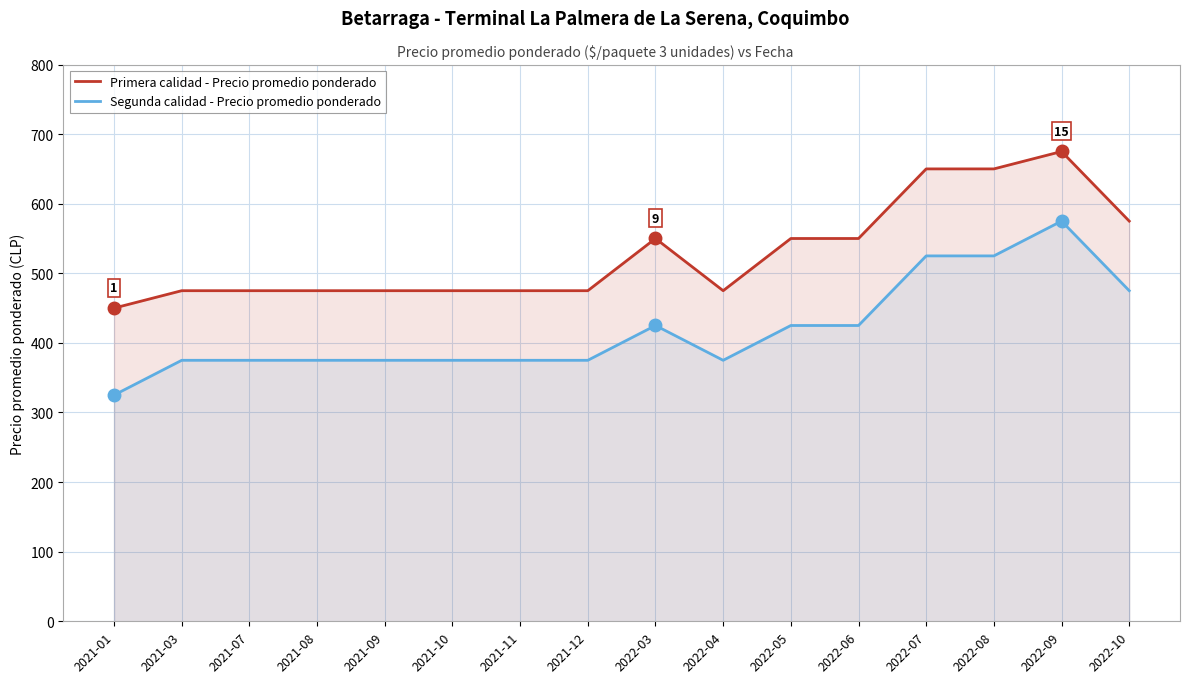

What is the greatest value displayed?

675